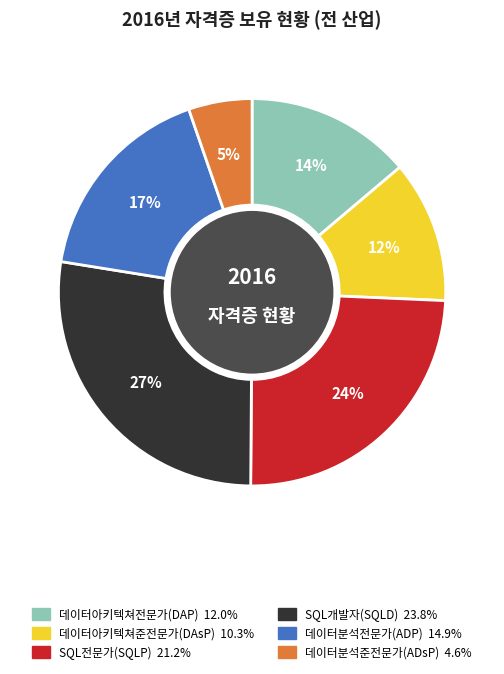

Is the sum of SQL전문가(SQLP) and SQL개발자(SQLD) greater than half?

Yes